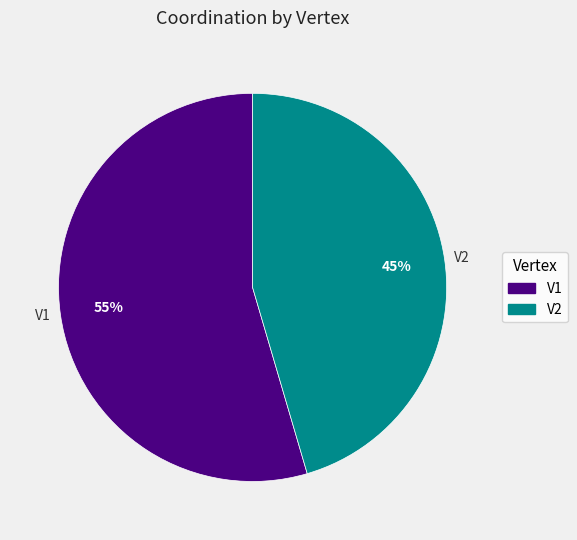

Which category has the biggest portion of the pie?

V1